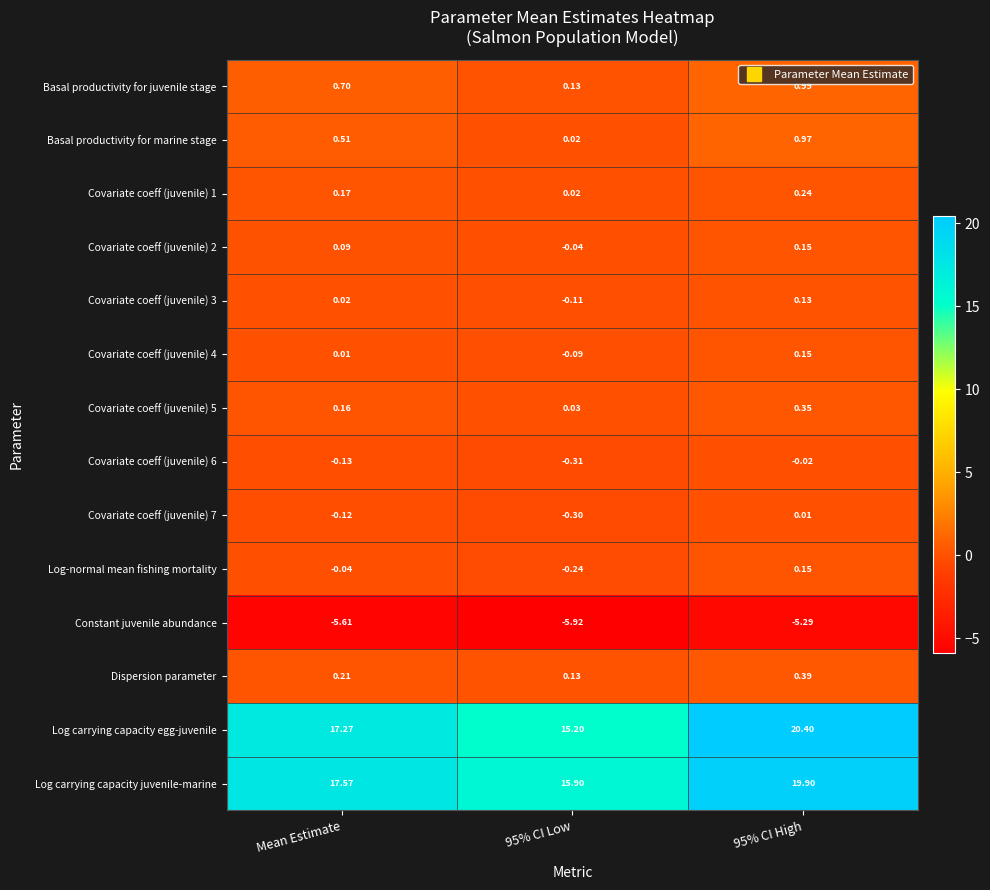

Which series has the largest total across all categories?

Log carrying capacity juvenile-marine